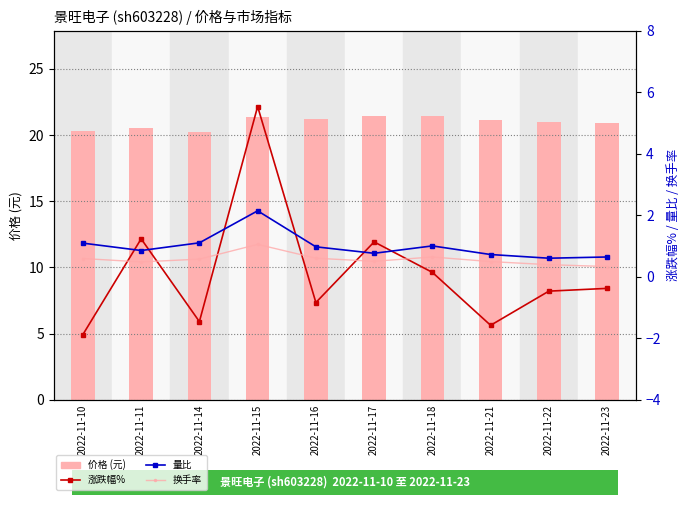

What is the difference between the 涨跌幅% values at 2022-11-17 and 2022-11-10?

3.0